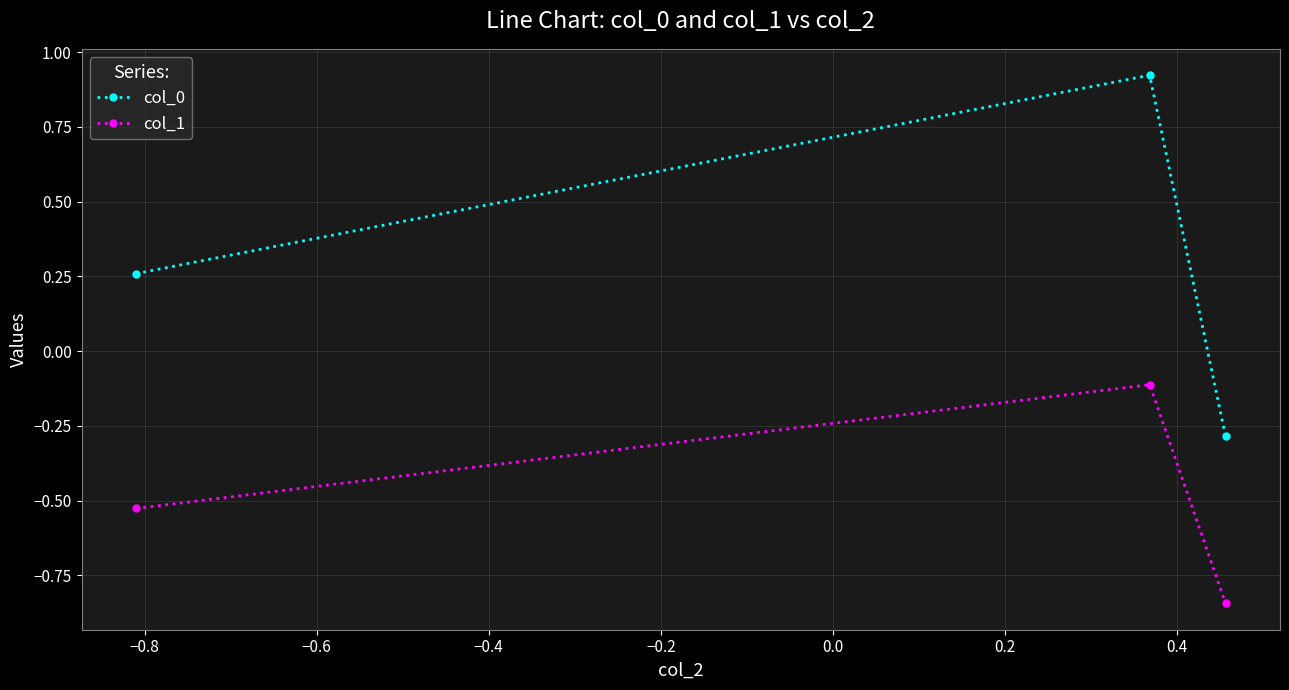

How many negative values does the col_0 series have?

1